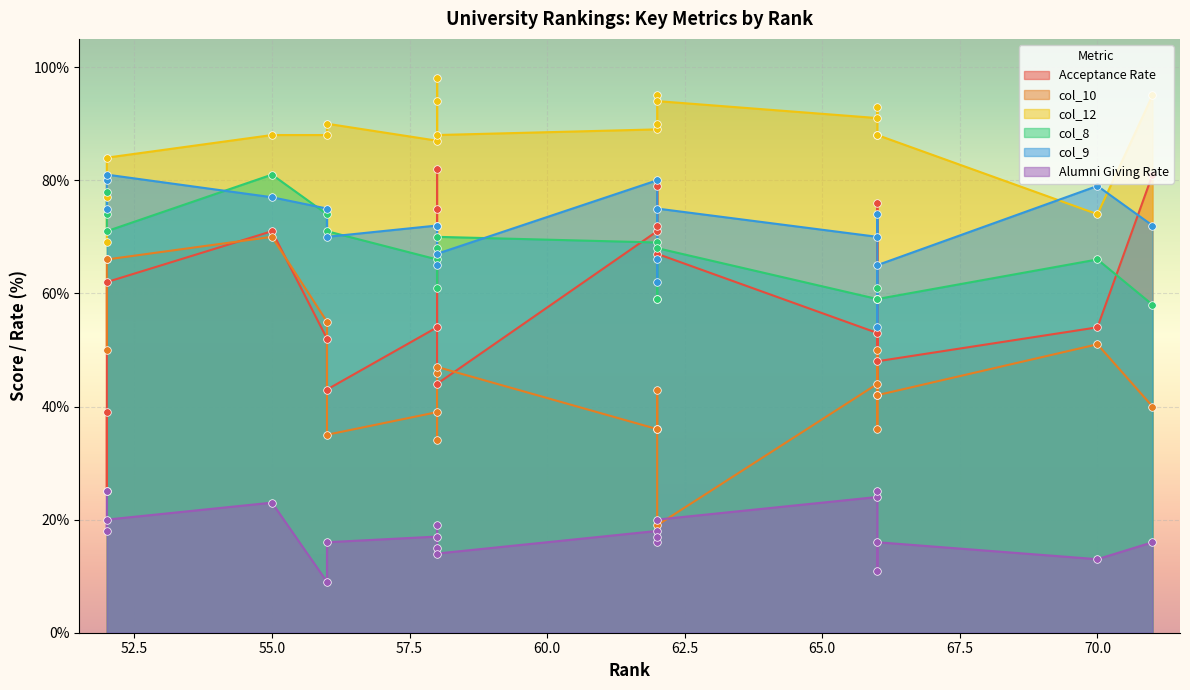

At how many categories does at least one series exceed 56?

20